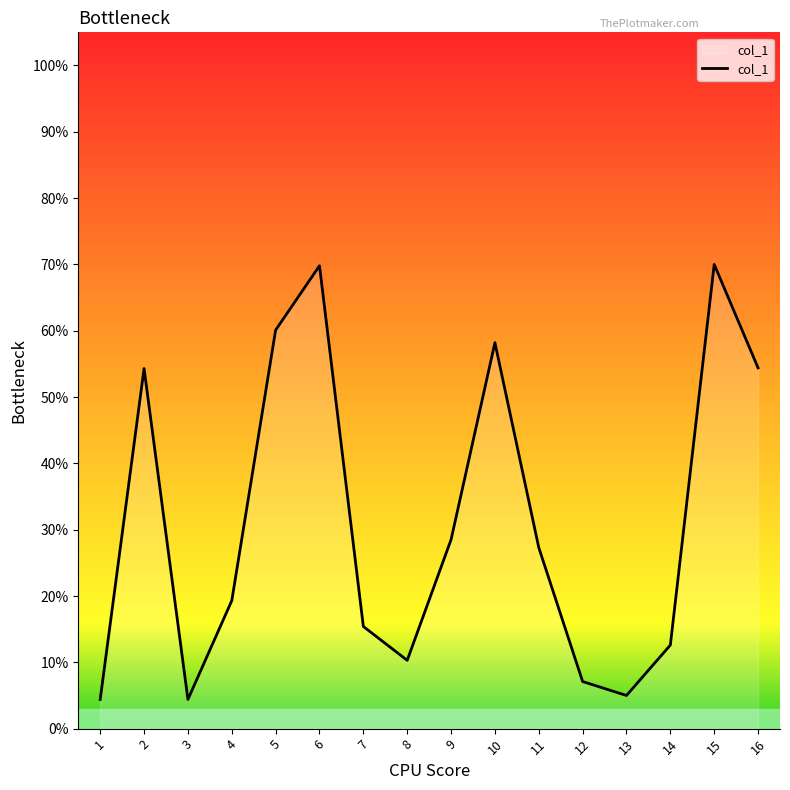

Approximately how many times larger is the value at 2 compared to 4?

2.8